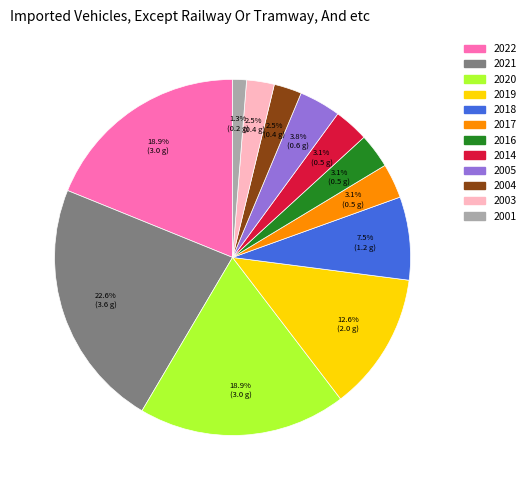

How many segments does this pie chart have?

12